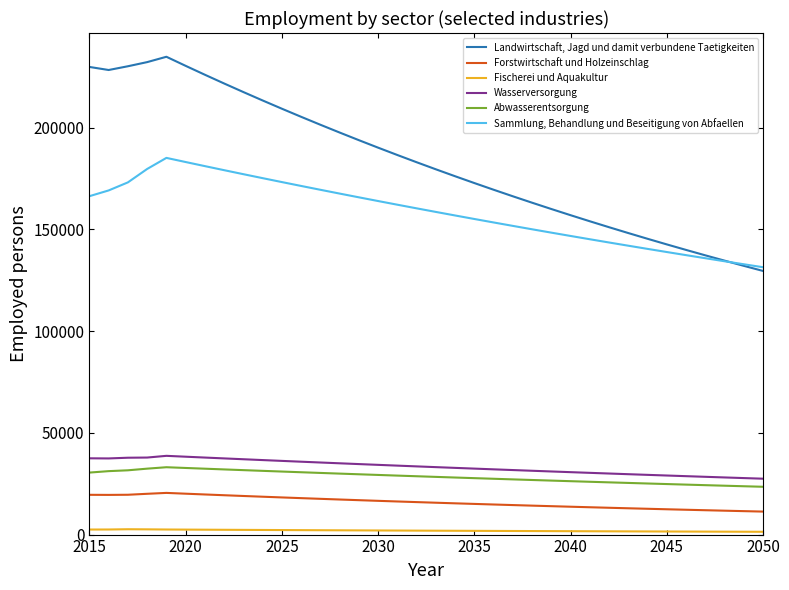

Count the number of data series in this chart.

6